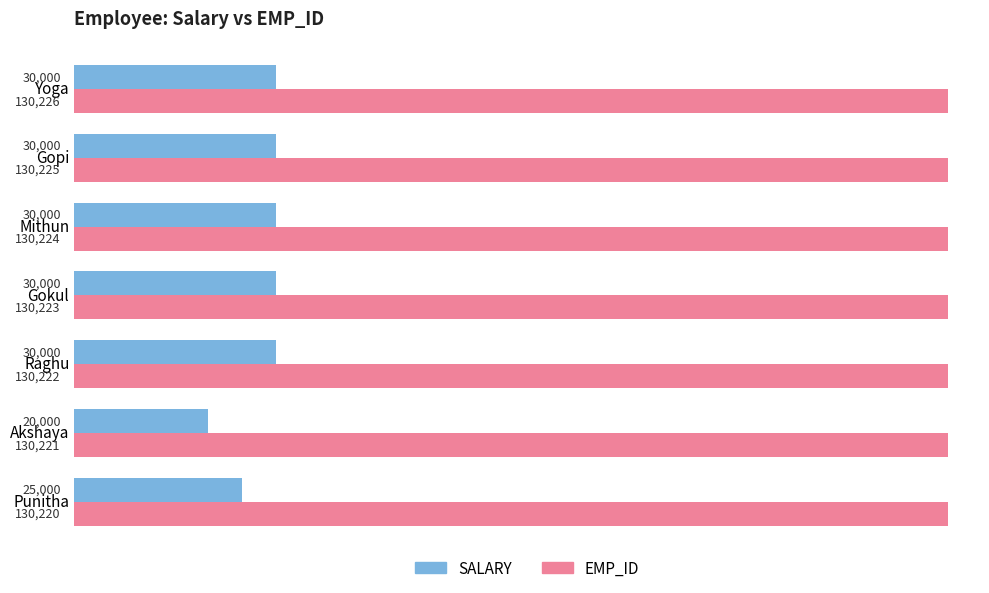

At which label is EMP_ID closest to 130223?

Gokul